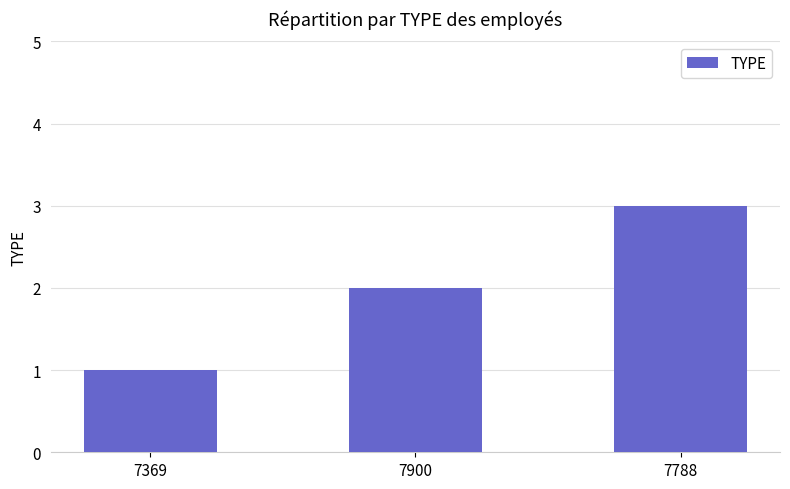

Reading left to right, what are all the values shown in this chart?

1	2	3